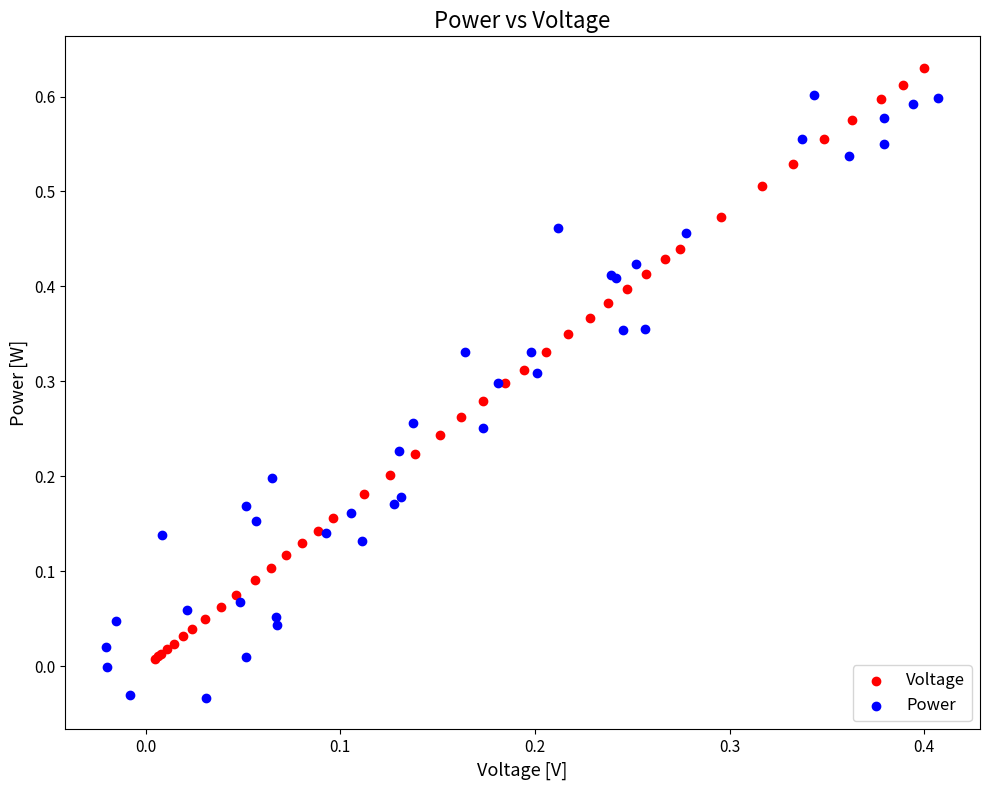

Which series contains the lowest Y value?

Power